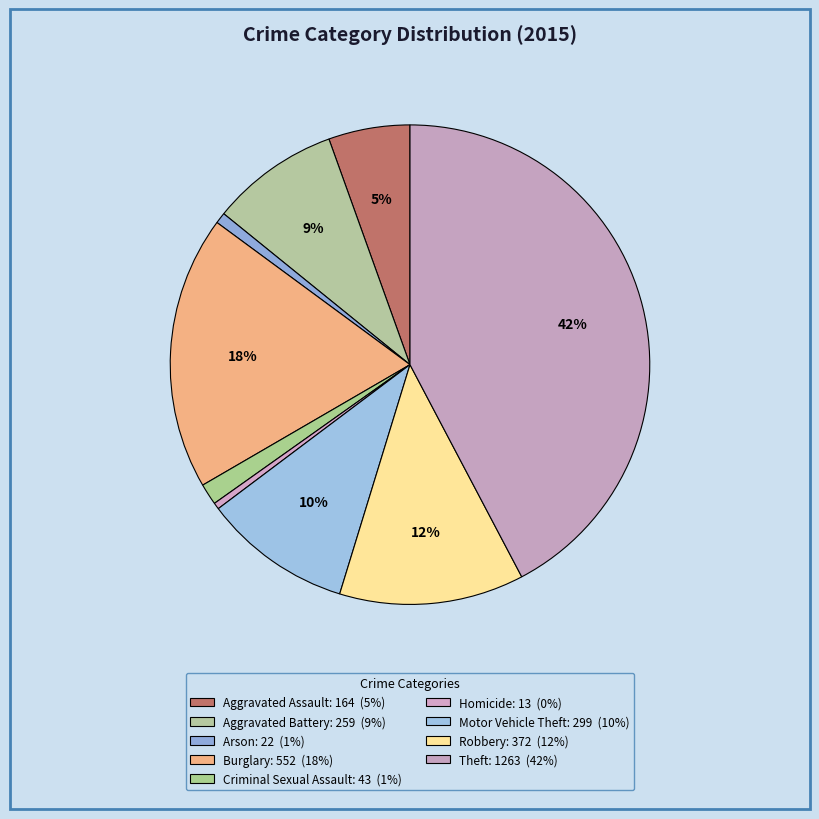

How many segments does this pie chart have?

9